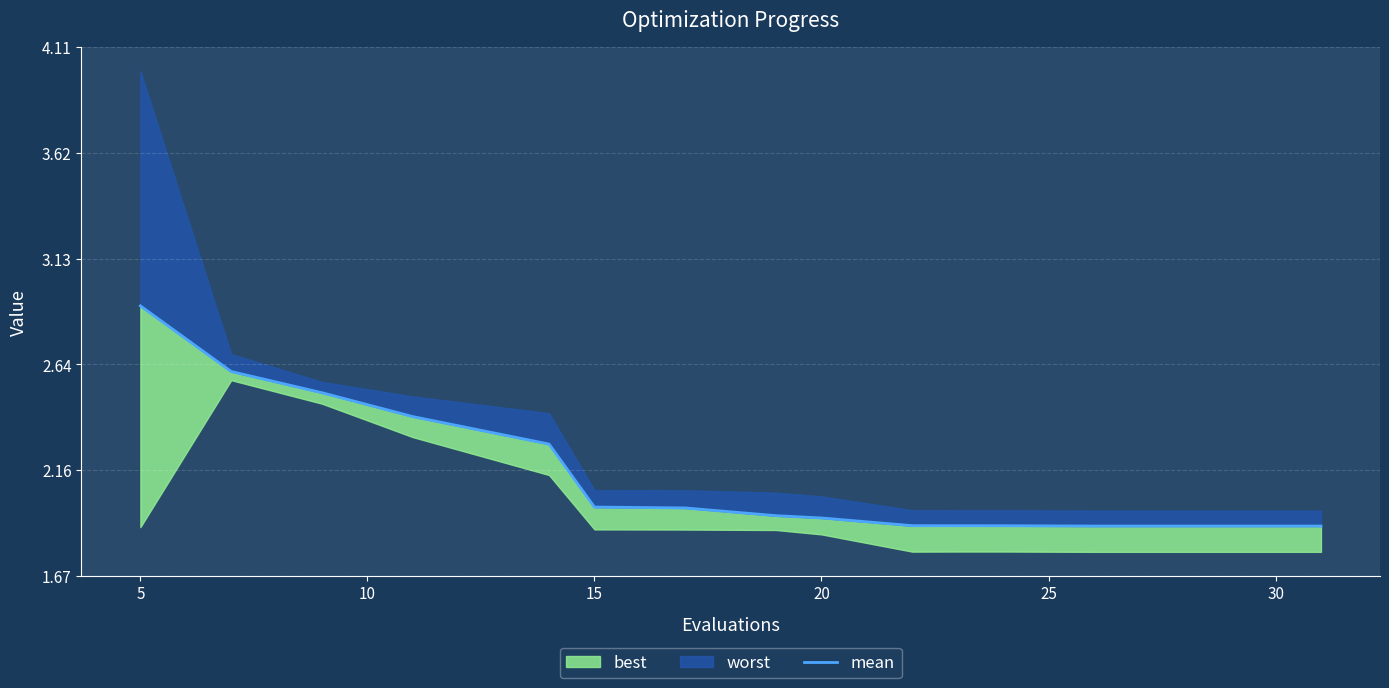

The chart shows a value of 2.0 at 30. True or false?

True